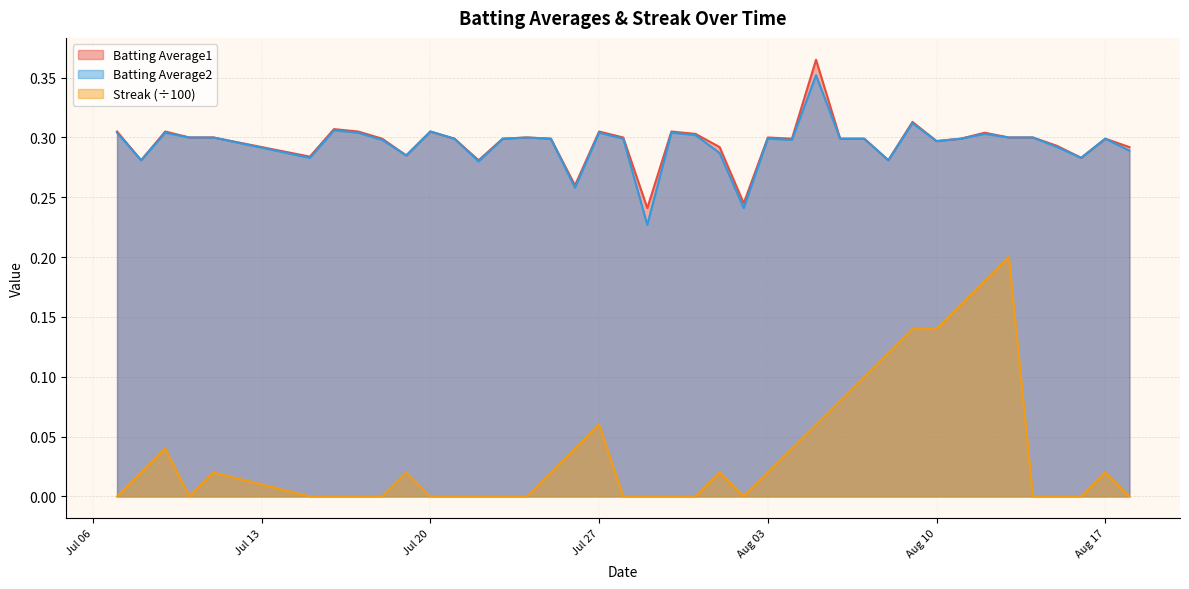

At how many categories does at least one series exceed 0?

40